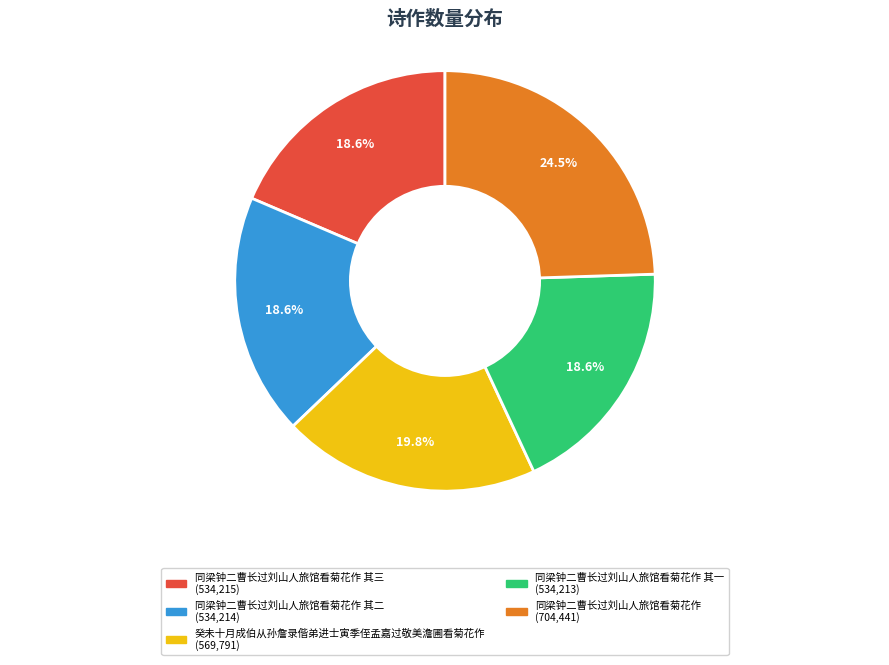

Is there any slice that represents more than half of the pie?

No